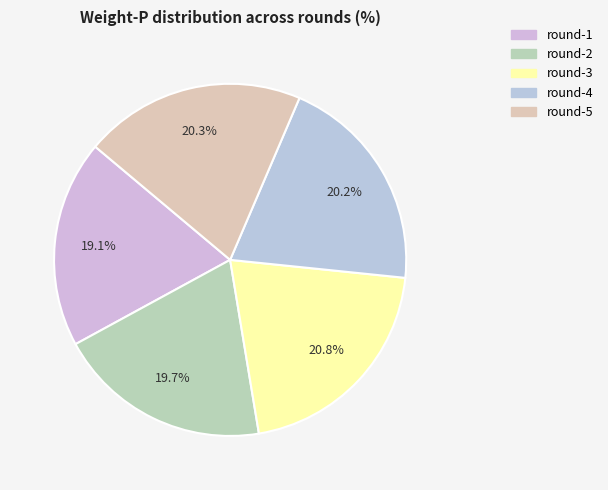

Which slice is the smallest?

round-1